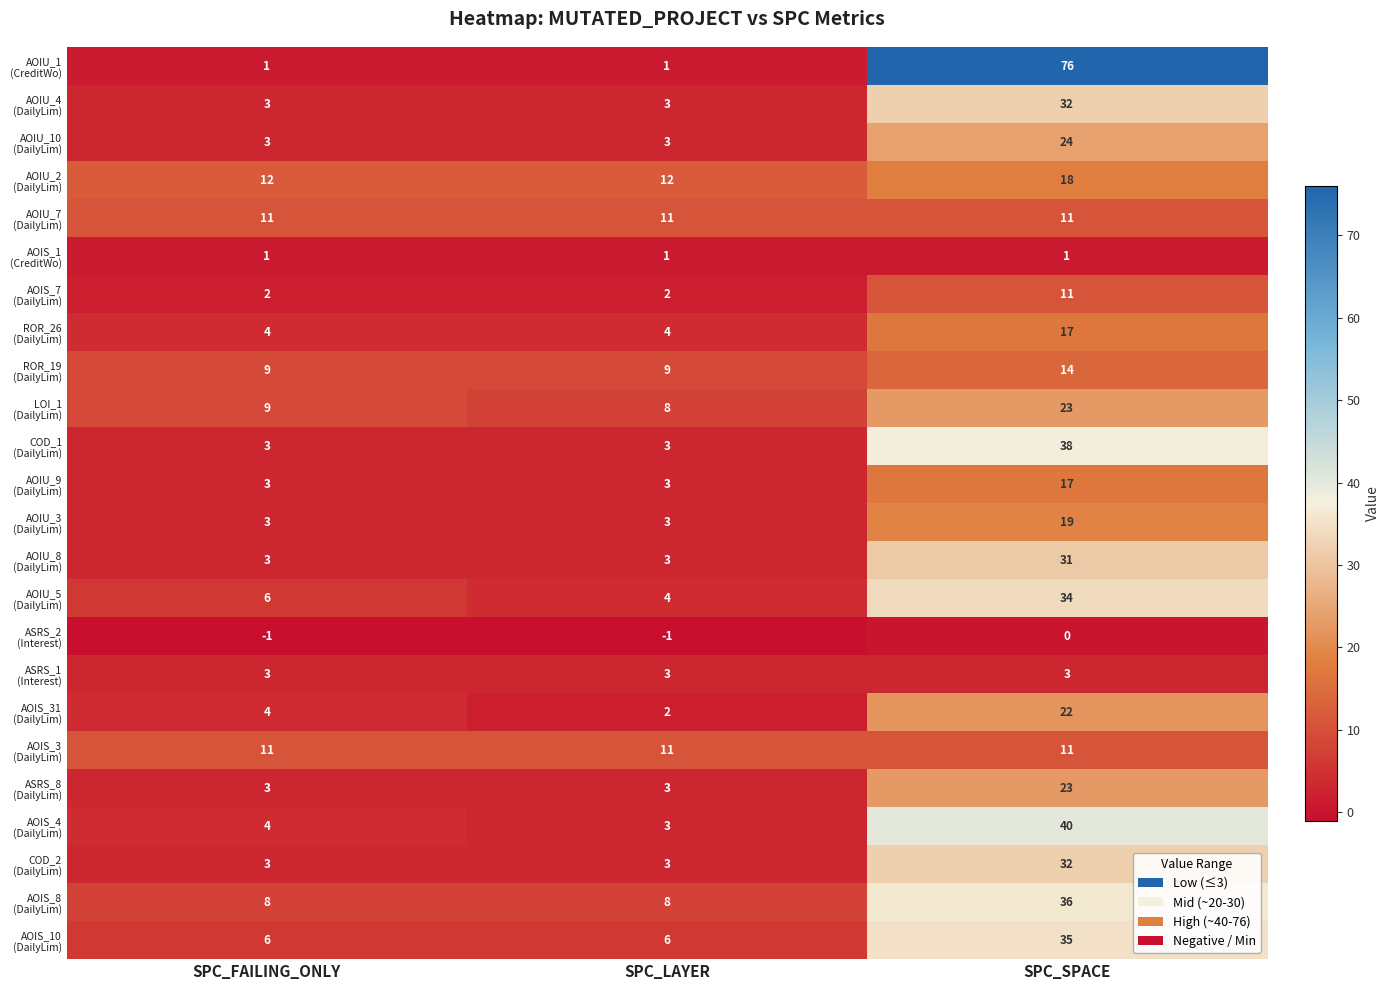

What is the maximum value shown in the chart?

76